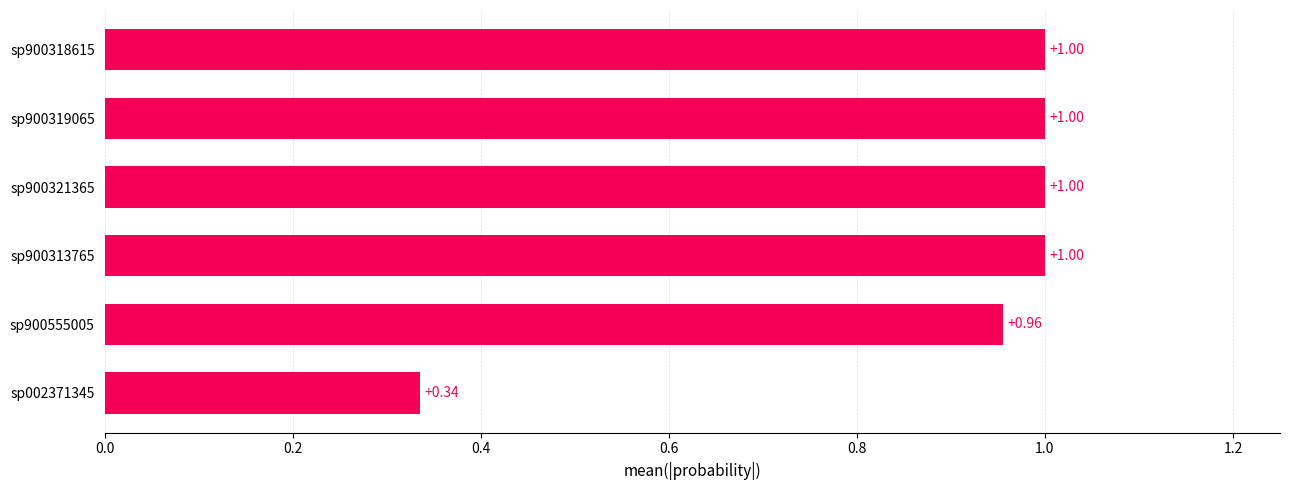

At which label is the value closest to 0?

sp002371345